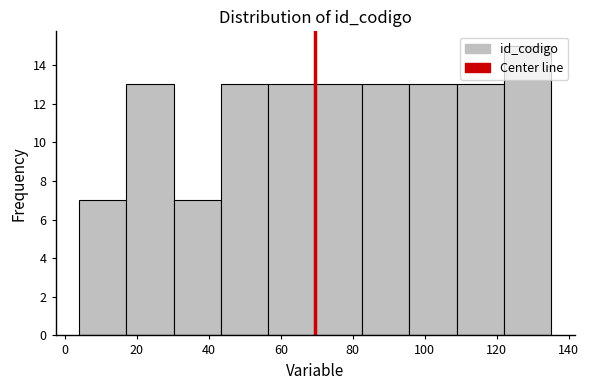

Reading left to right, transcribe this chart: for each bar, give the range it covers on the x-axis and its height. Neither the bar edges nor the heights are printed on the chart, so give them approximately, as read against the axes.

4 to 18: 7
18 to 30: 13
30 to 44: 7
44 to 56: 13
56 to 70: 13
70 to 82: 13
82 to 96: 13
96 to 108: 13
108 to 122: 13
122 to 136: 15